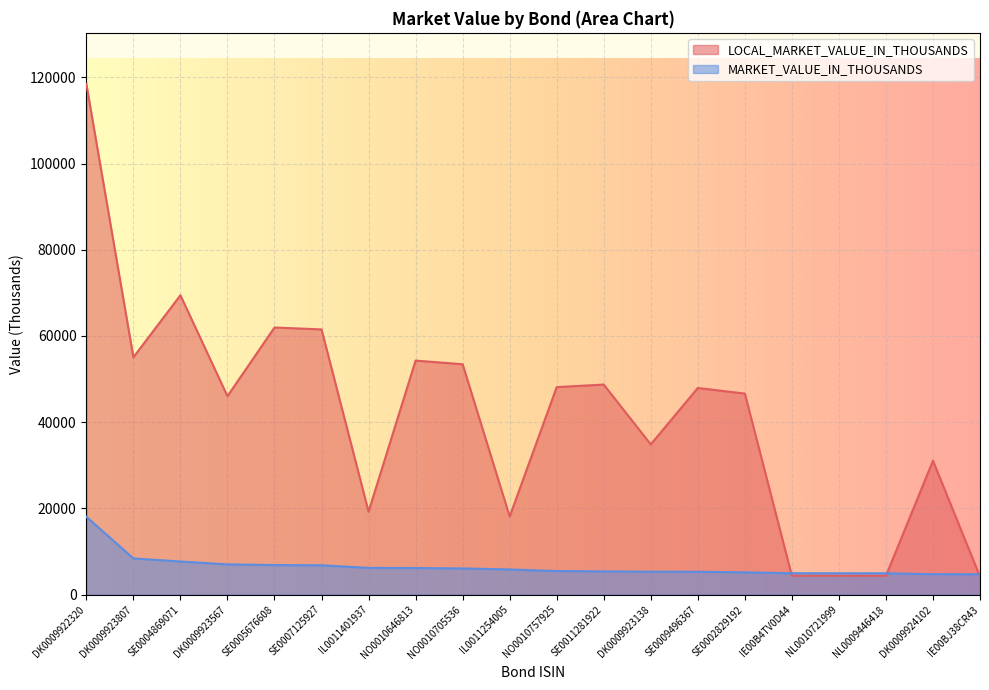

Reading left to right, transcribe all the data shown in this chart.

LOCAL_MARKET_VALUE_IN_THOUSANDS: 118471	55056	69441	46035	61962	61523	19242	54287	53439	18115	48137	48723	34846	47936	46636	4375	4369	4363	31059	4166
MARKET_VALUE_IN_THOUSANDS: 18052	8389	7676	7014	6849	6800	6197	6164	6068	5834	5466	5386	5310	5299	5155	4957	4950	4944	4733	4721